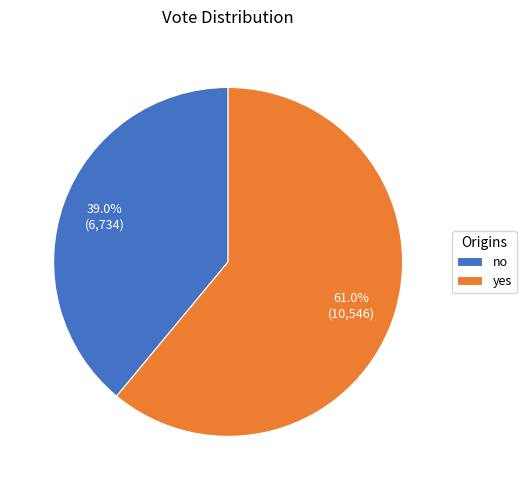

Count the number of slices in the pie.

2